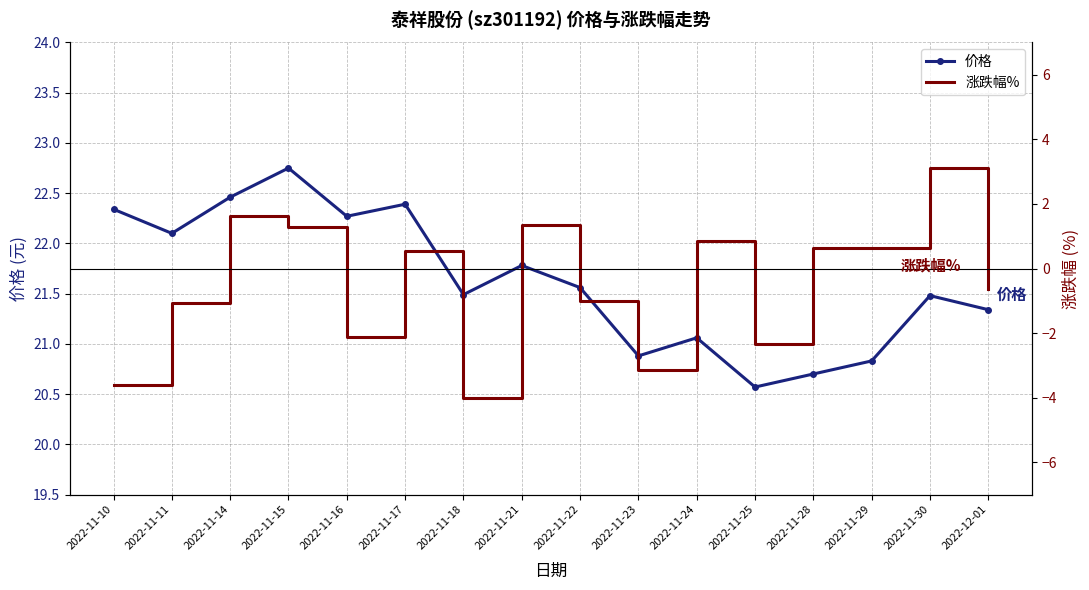

Which series has the widest spread of values?

涨跌幅%